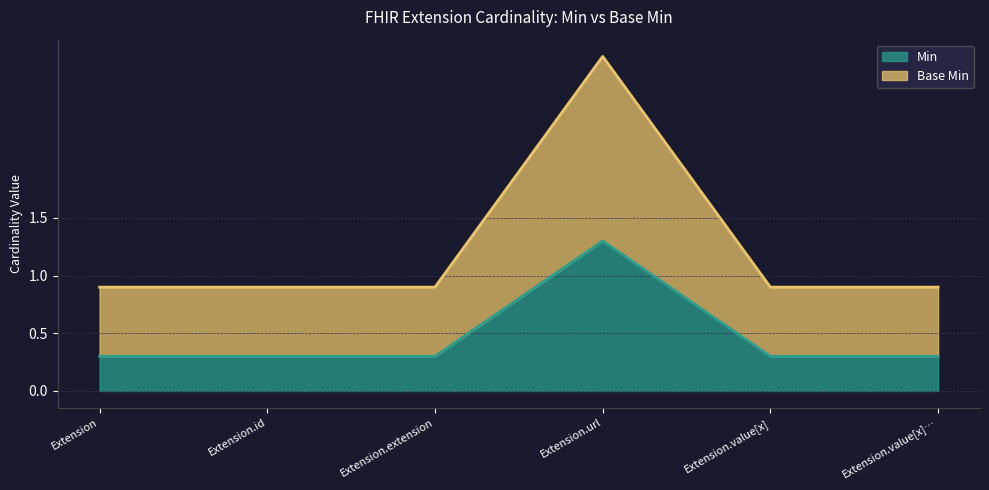

What is the difference between the Min values at Extension.url and Extension.extension?

1.0